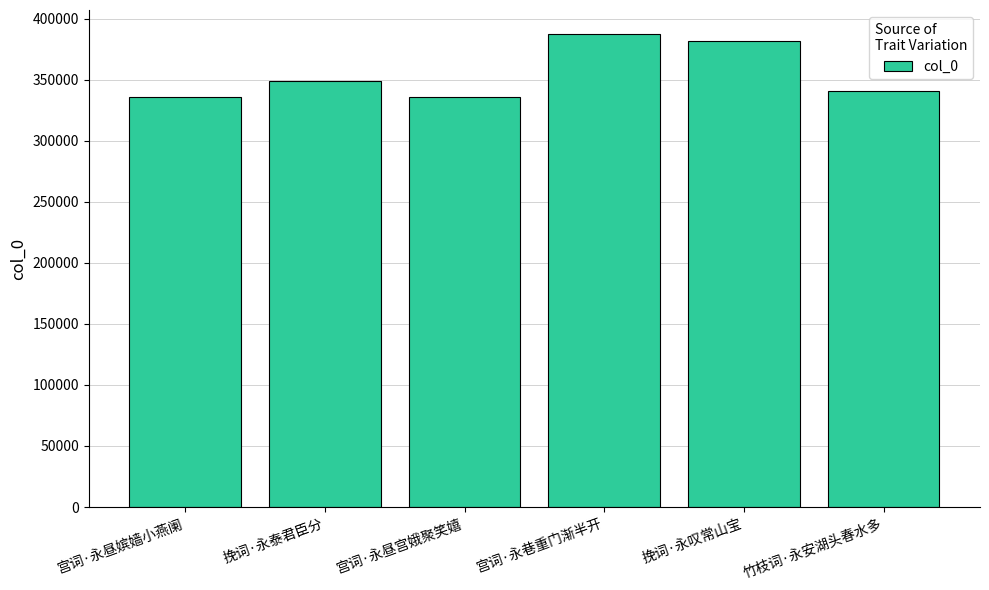

How many bars are there in total?

6